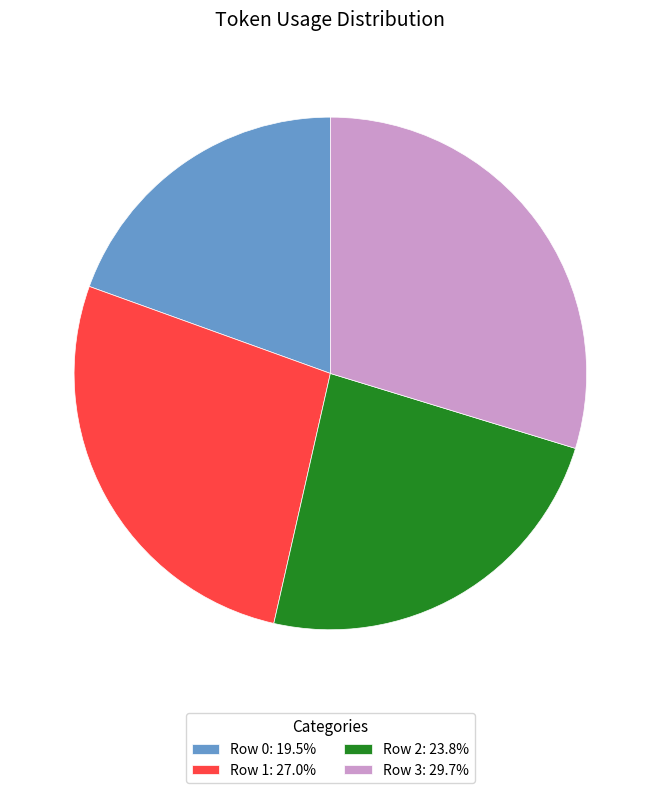

Is the sum of Row 2: 23.8% and Row 1: 27.0% greater than half?

Yes